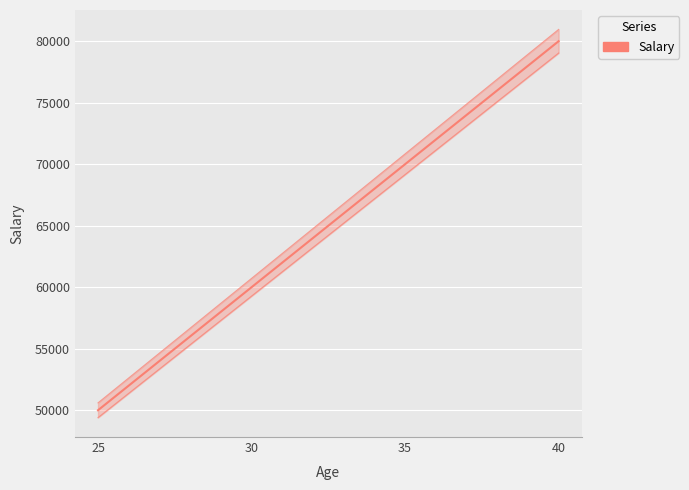

The value at 25 is 50000. True or false?

True